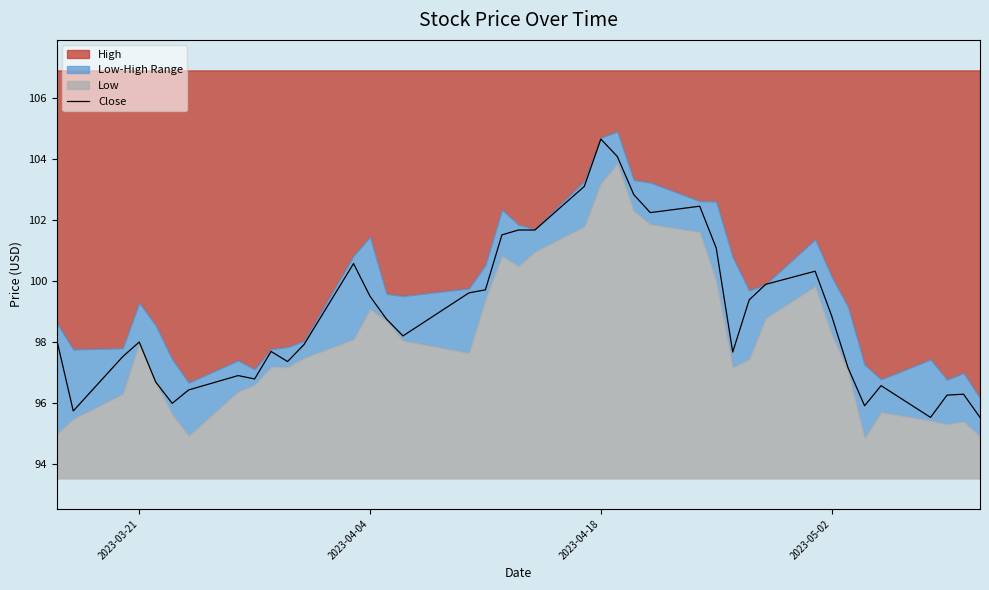

True or false: Close has a value of 32.1 at 2023-04-04.

False